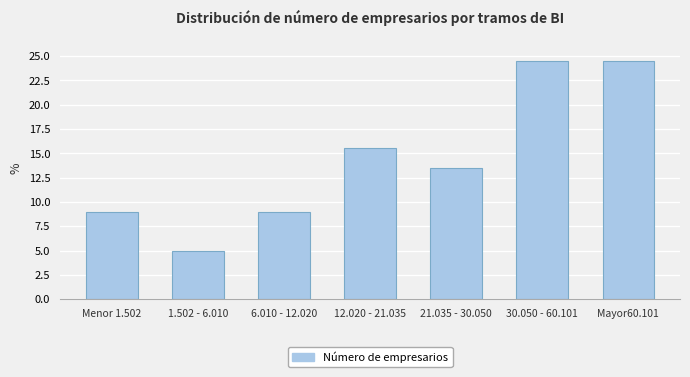

Reading left to right, what are all the values shown in this chart?

9.0	5.0	9.0	15.5	13.5	24.5	24.5